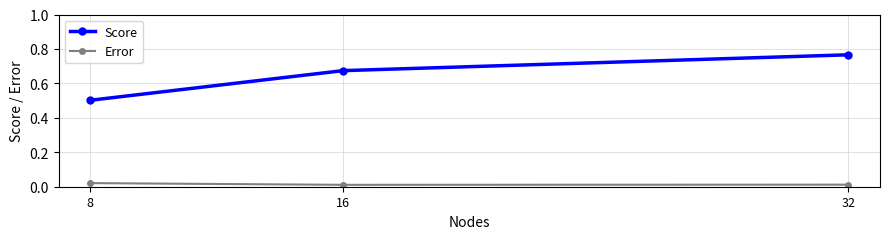

What is the difference between the Score values at 32 and 16?

0.1